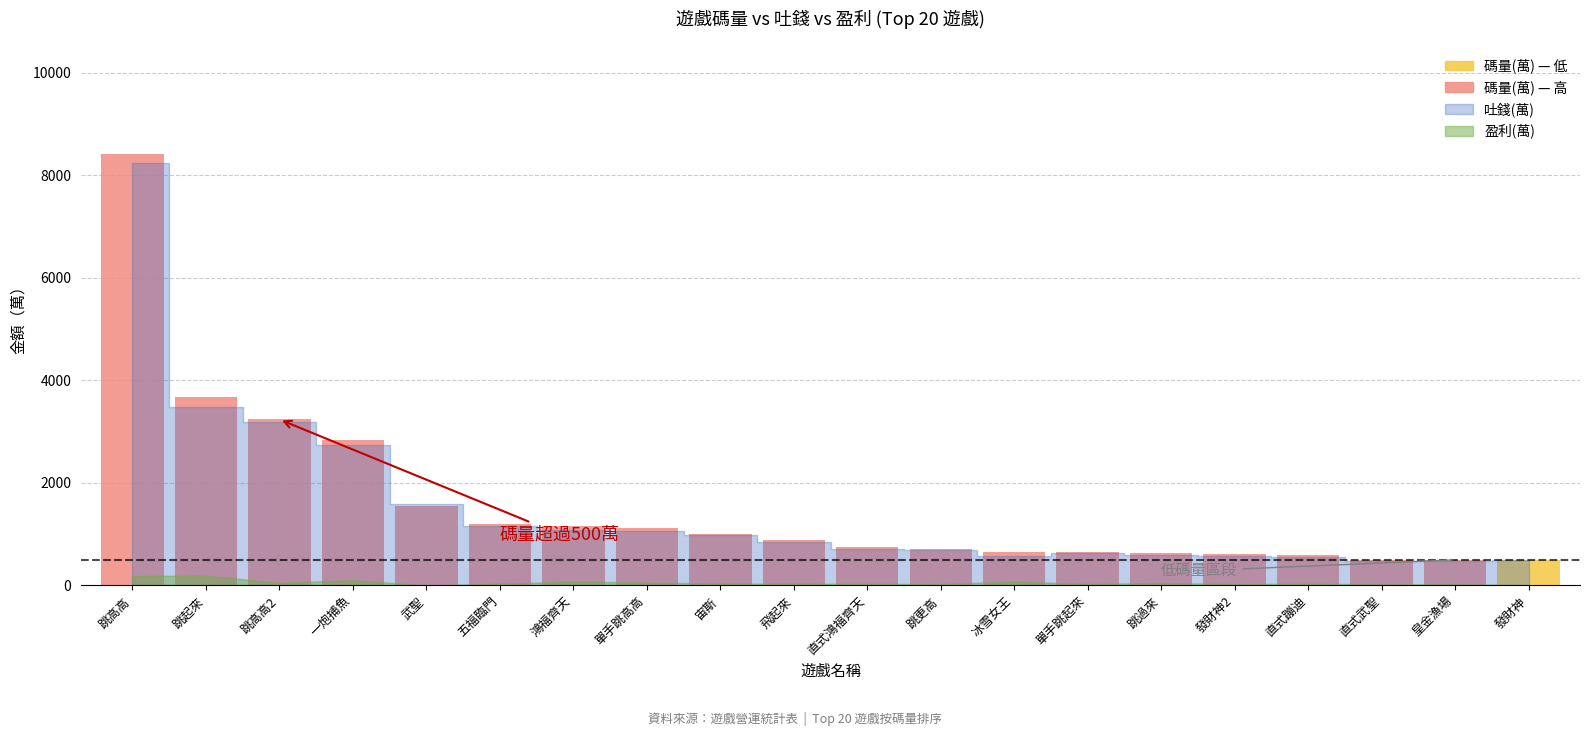

Is the value of 盈利(萬) at 發財神2 greater than the value of 吐錢(萬) at 發財神?

No